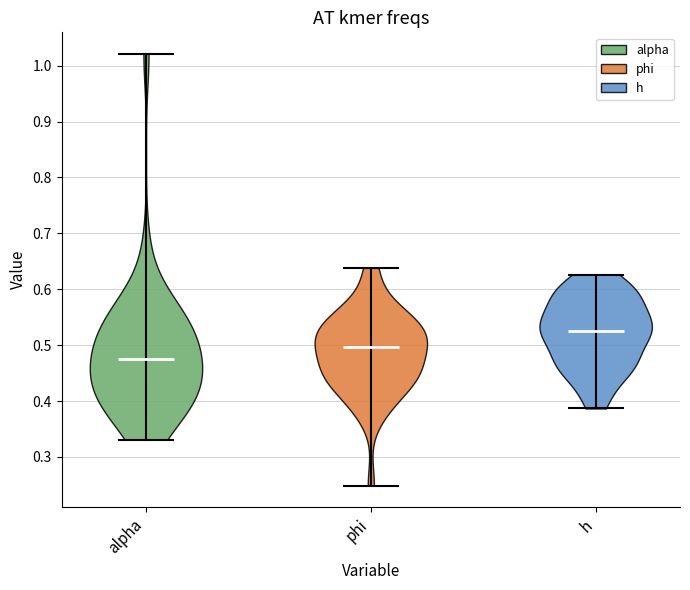

Which violin has the lowest median line?

alpha